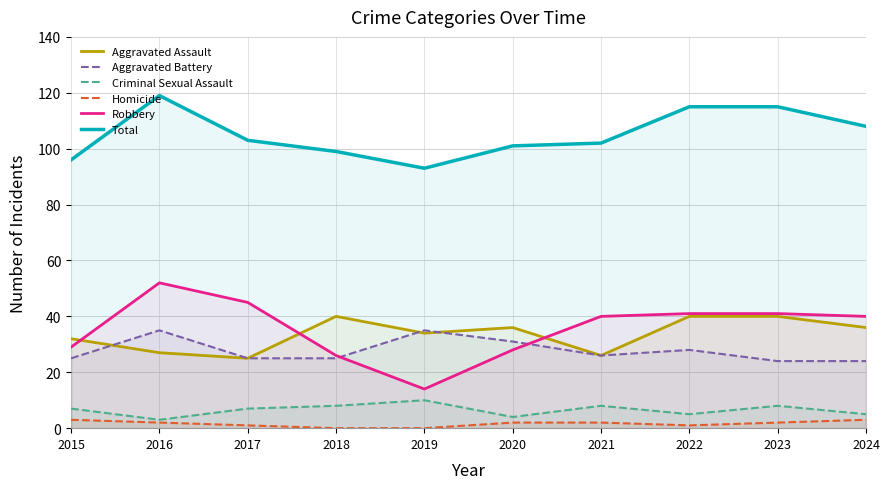

Reading right to left, extract all data points from this chart.

Aggravated Assault: 36	40	40	26	36	34	40	25	27	32
Aggravated Battery: 24	24	28	26	31	35	25	25	35	25
Criminal Sexual Assault: 5	8	5	8	4	10	8	7	3	7
Homicide: 3	2	1	2	2	0	0	1	2	3
Robbery: 40	41	41	40	28	14	26	45	52	29
Total: 108	115	115	102	101	93	99	103	119	96